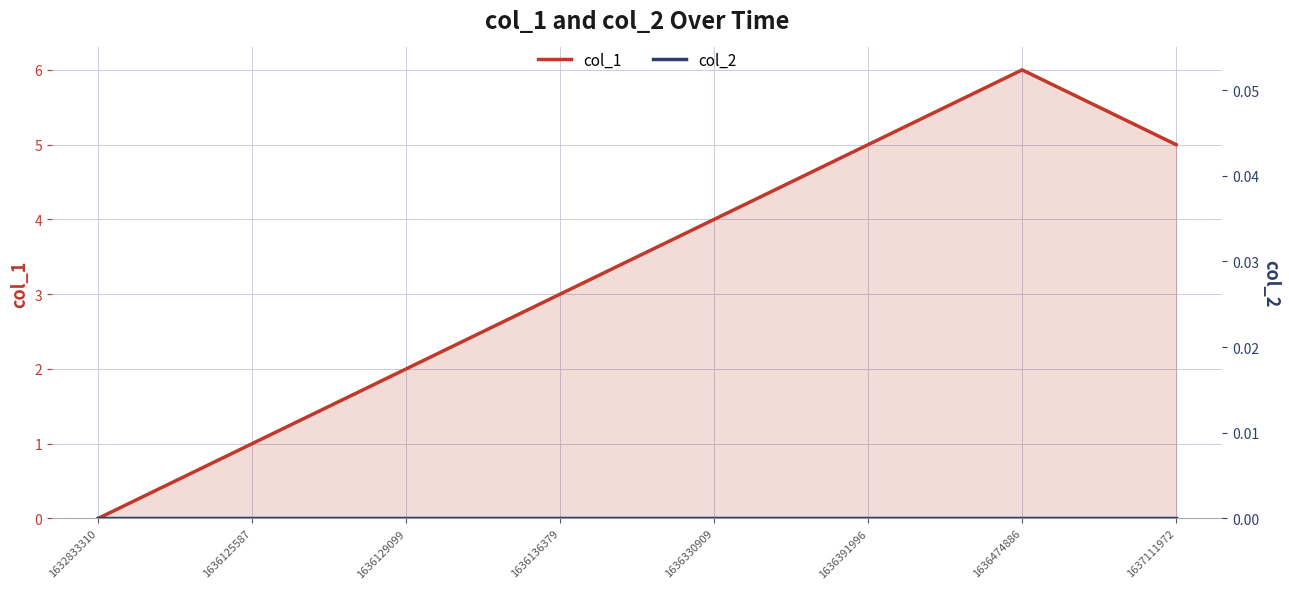

How many interior local peaks does the col_1 series have?

1